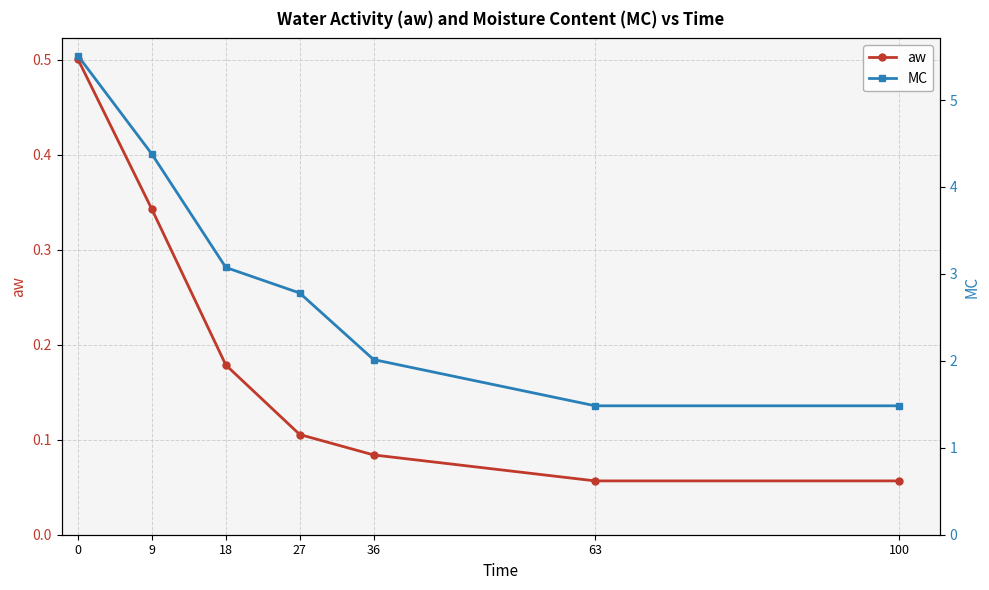

True or false: aw and MC cross at least once.

False